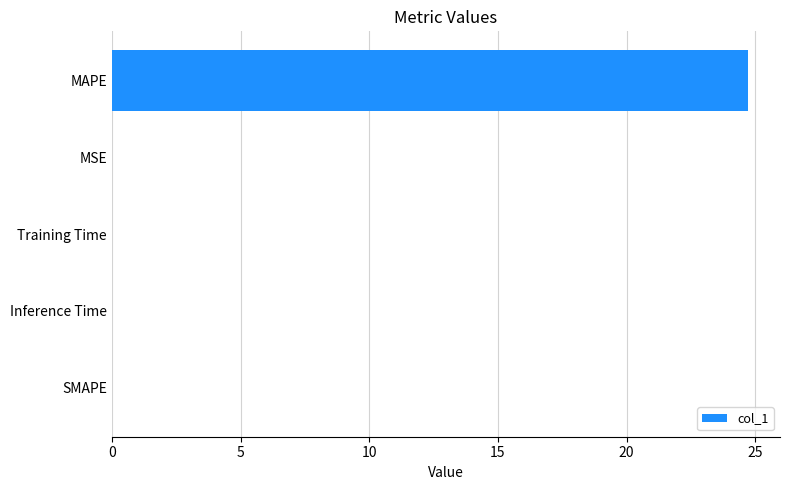

What is the sum of all values?

24.7